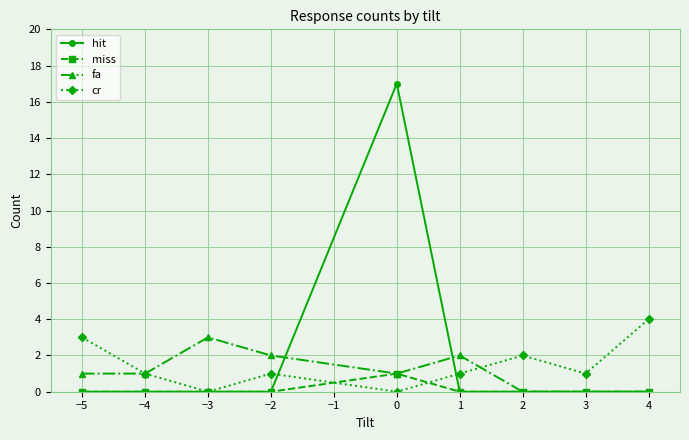

What is the spread (max minus min) of values at 1?

2